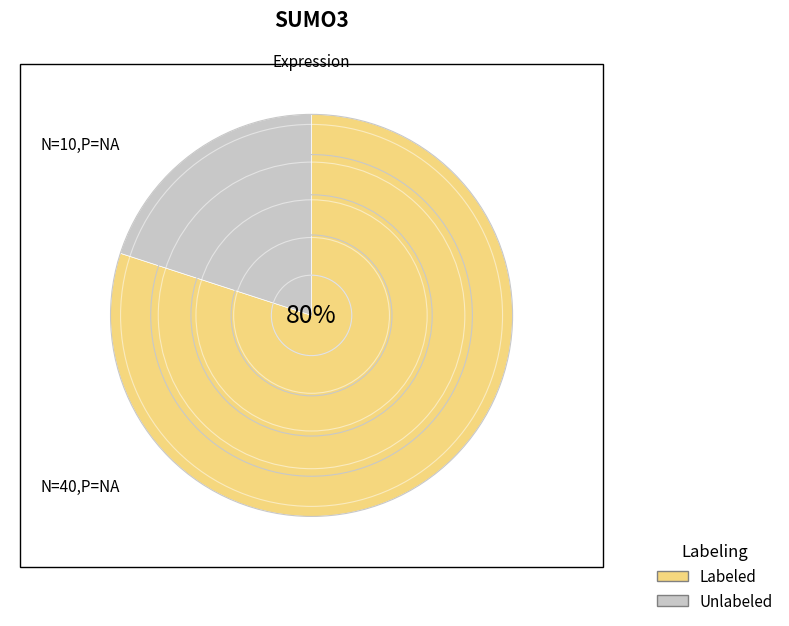

How many slices are in this pie chart?

2